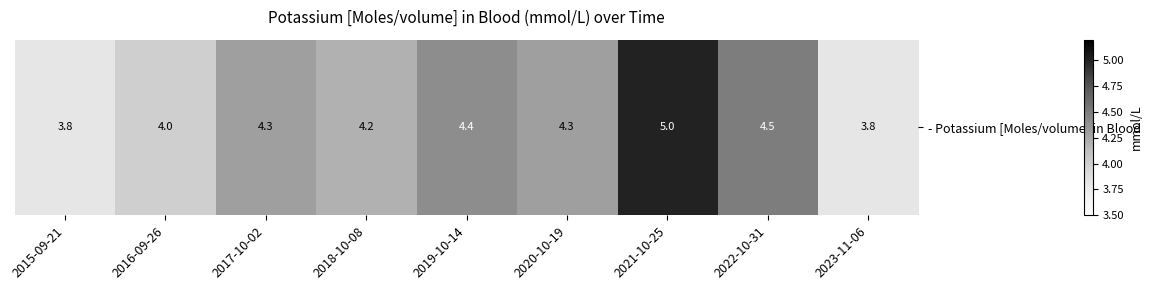

True or false: the data shows 1.6 at 2022-10-31.

False